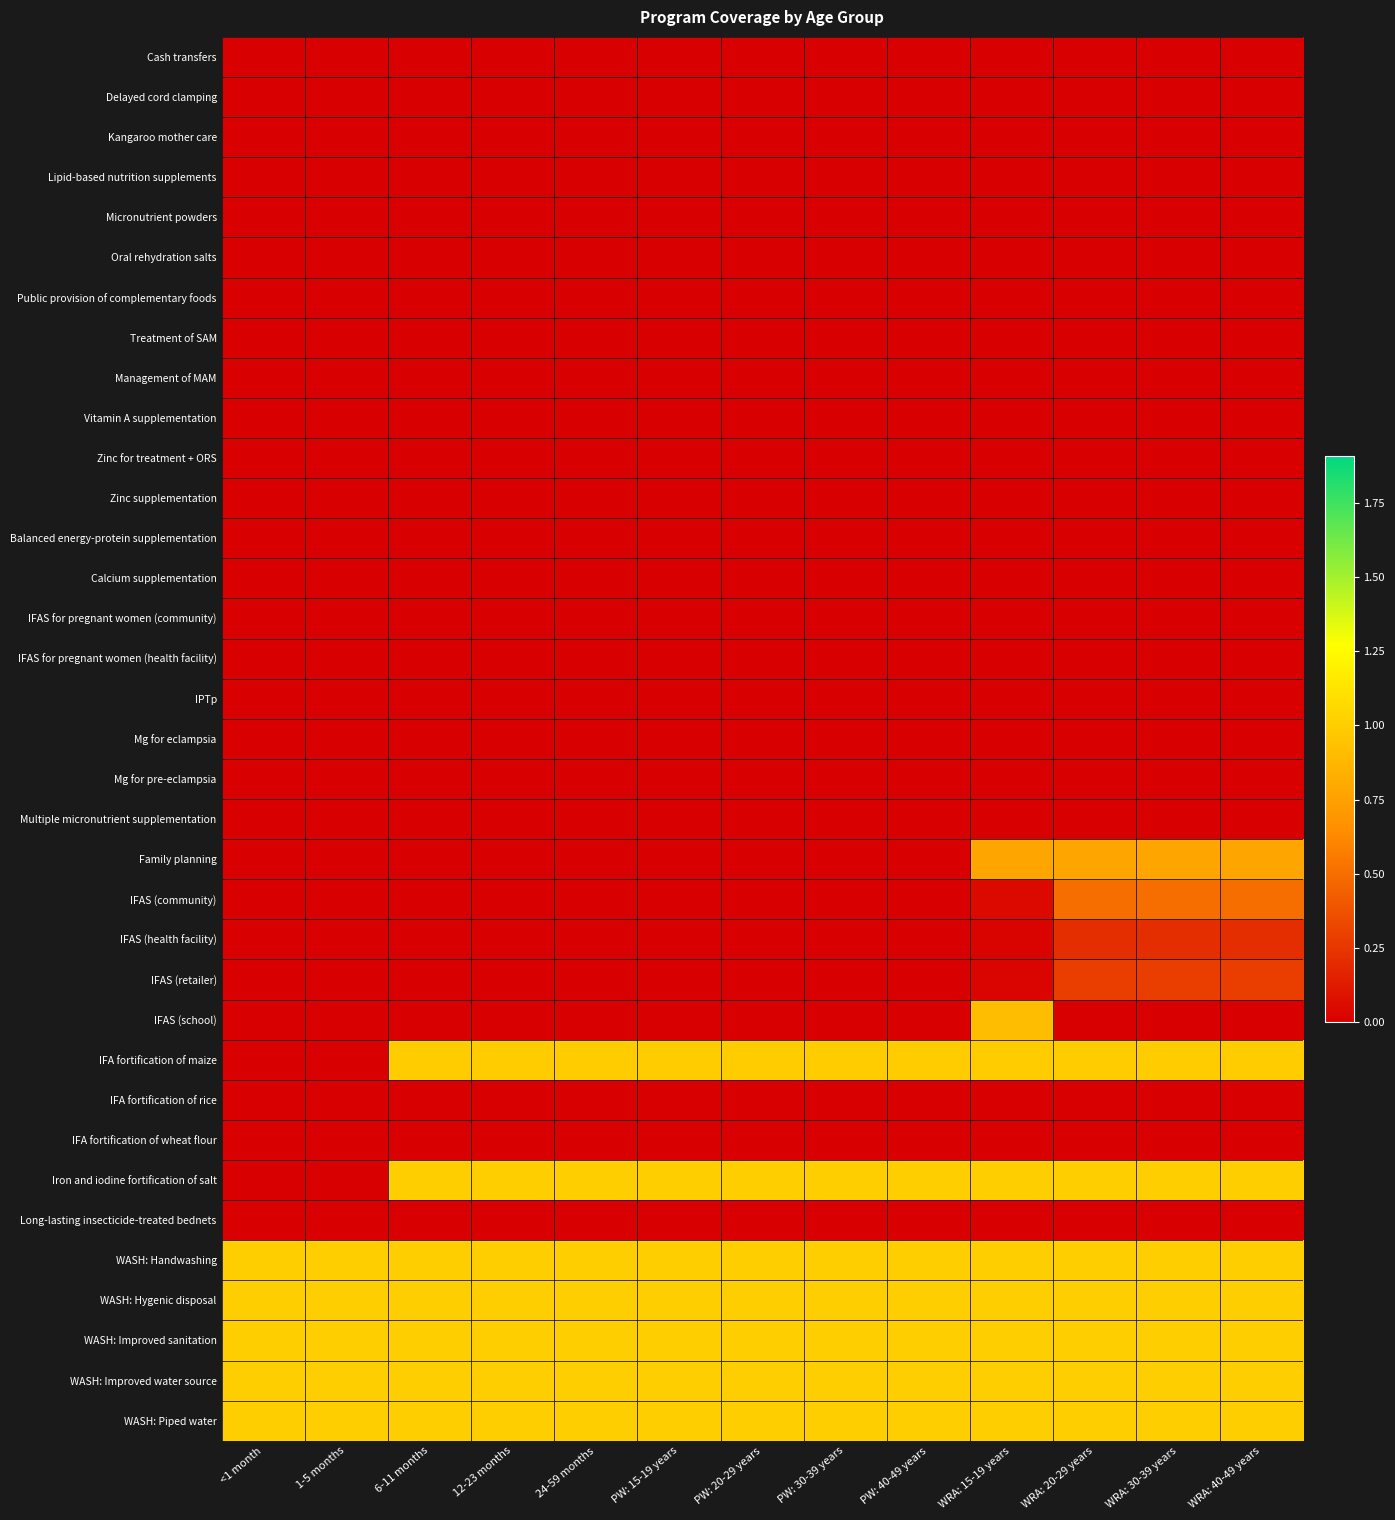

List the series in order of their peak value, lowest first.

Cash transfers, Delayed cord clamping, Kangaroo mother care, Lipid-based nutrition supplements, Micronutrient powders, Oral rehydration salts, Public provision of complementary foods, Treatment of SAM, Management of MAM, Vitamin A supplementation, Zinc for treatment + ORS, Zinc supplementation, Balanced energy-protein supplementation, Calcium supplementation, IFAS for pregnant women (community), IFAS for pregnant women (health facility), IPTp, Mg for eclampsia, Mg for pre-eclampsia, Multiple micronutrient supplementation, IFA fortification of rice, IFA fortification of wheat flour, Long-lasting insecticide-treated bednets, IFAS (health facility), IFAS (retailer), IFAS (community), Family planning, IFAS (school), IFA fortification of maize, Iron and iodine fortification of salt, WASH: Handwashing, WASH: Hygenic disposal, WASH: Improved sanitation, WASH: Improved water source, WASH: Piped water